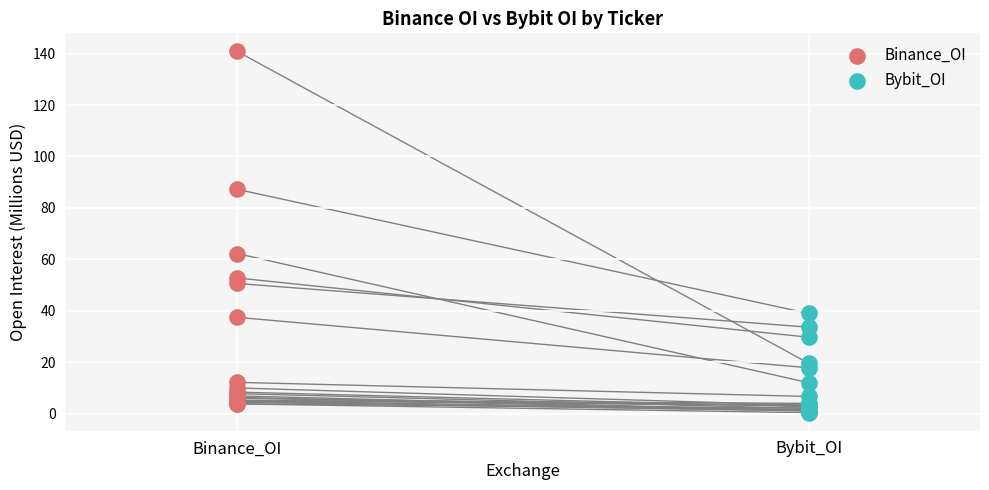

Which series contains the lowest Y value?

Bybit_OI